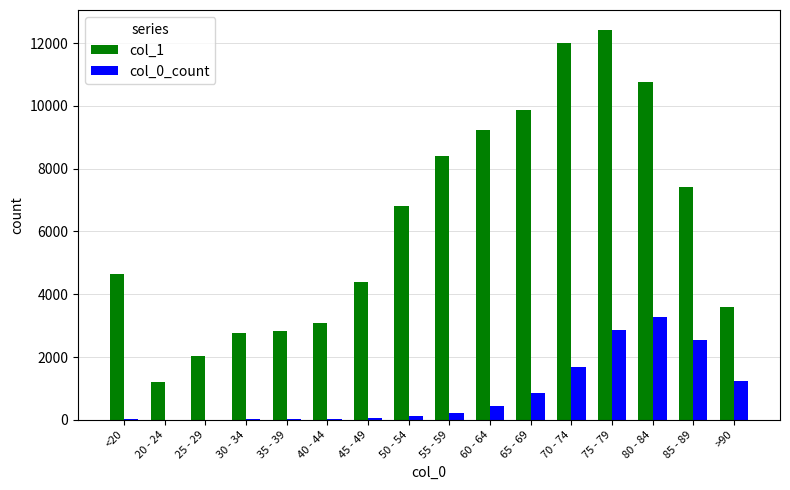

What is the sum of the col_0_count values at 20 - 24 and <20?

22